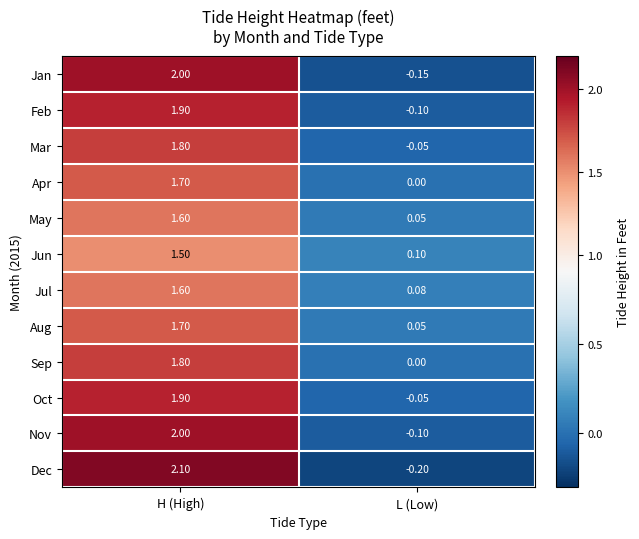

List the labels in order of Jan value, largest first.

H (High), L (Low)